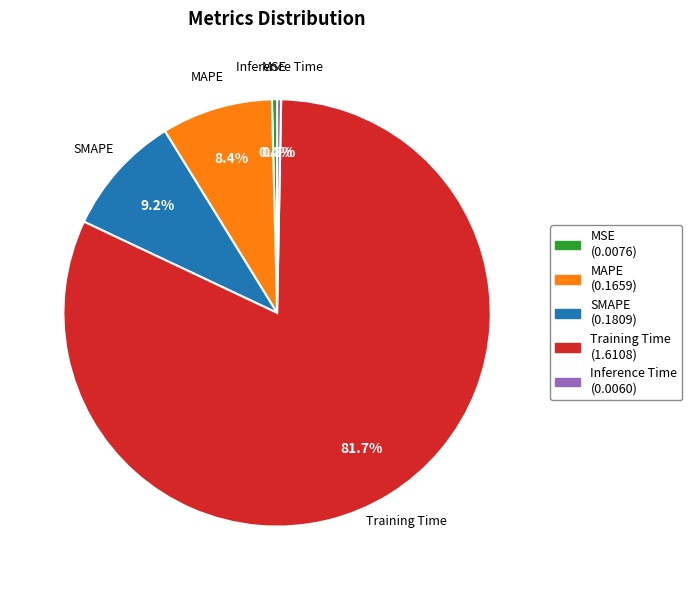

The Training Time slice represents 82% of the pie. True or false?

True